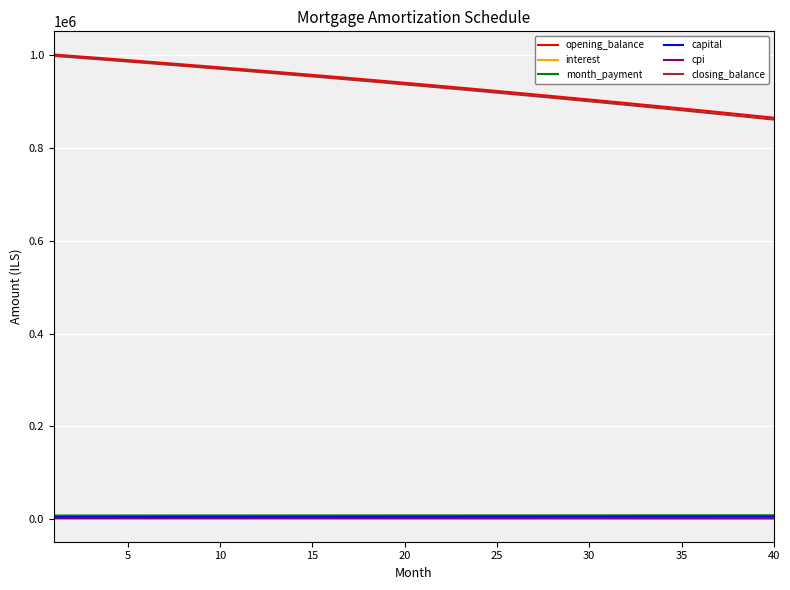

Which series has the widest spread of values?

closing_balance